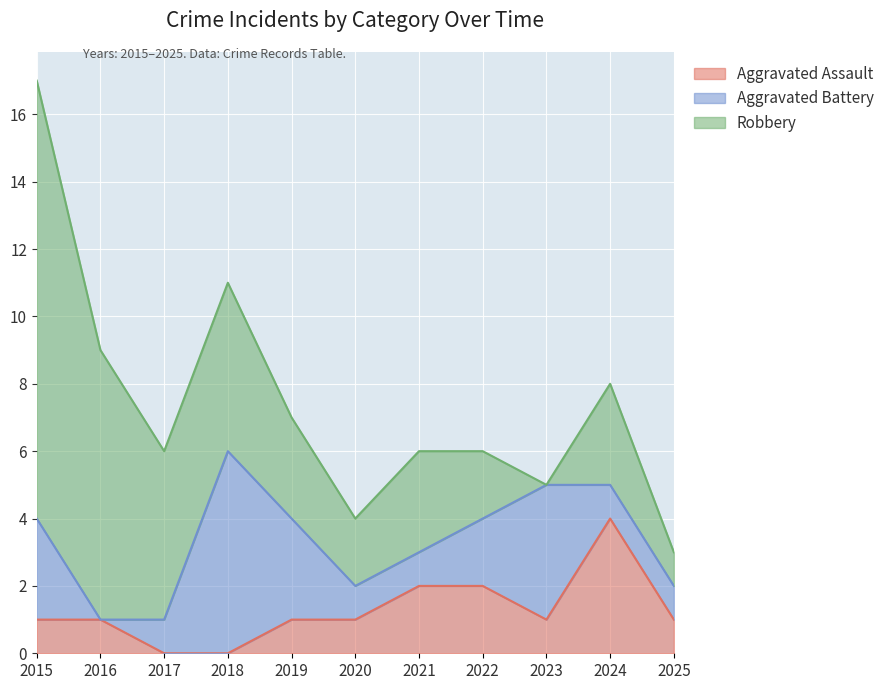

In Aggravated Assault, how many points are lower than both neighbors (excluding endpoints)?

1